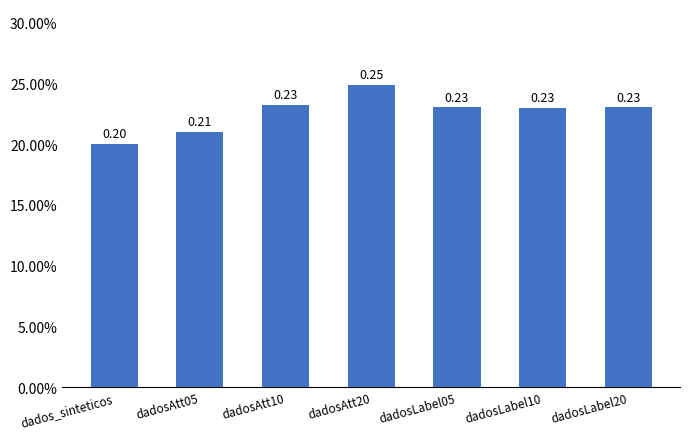

What is the sum of the values at dadosLabel05 and dadosLabel20?

0.5